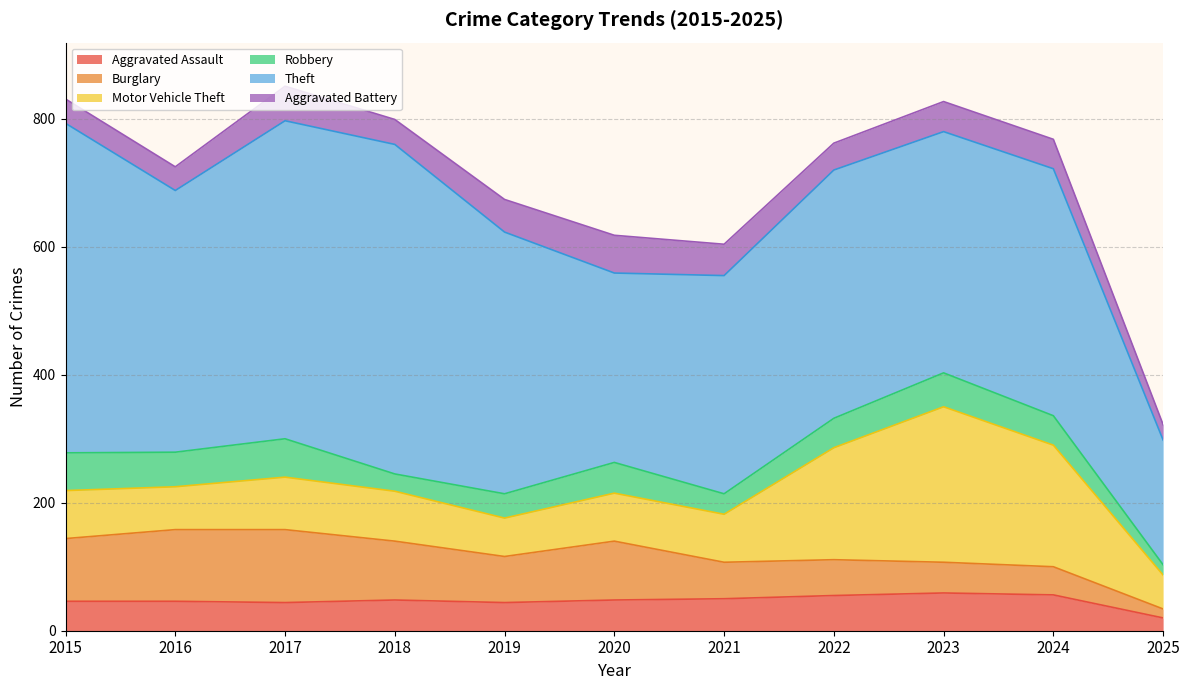

Rank the series at 2016 from lowest to highest value.

Aggravated Battery, Aggravated Assault, Robbery, Motor Vehicle Theft, Burglary, Theft